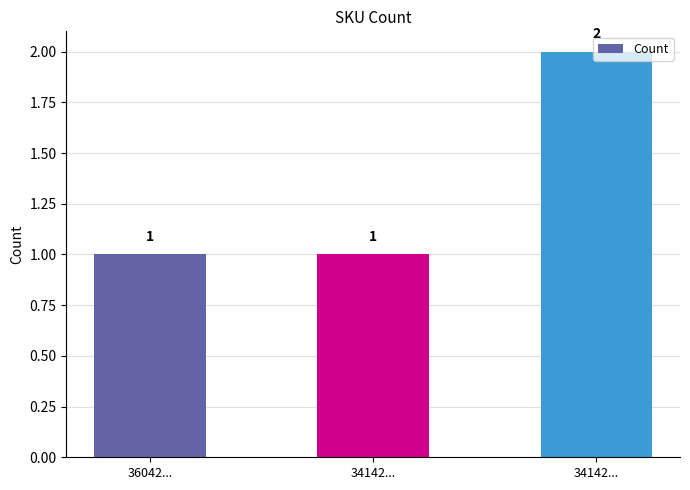

What is the average value?

1